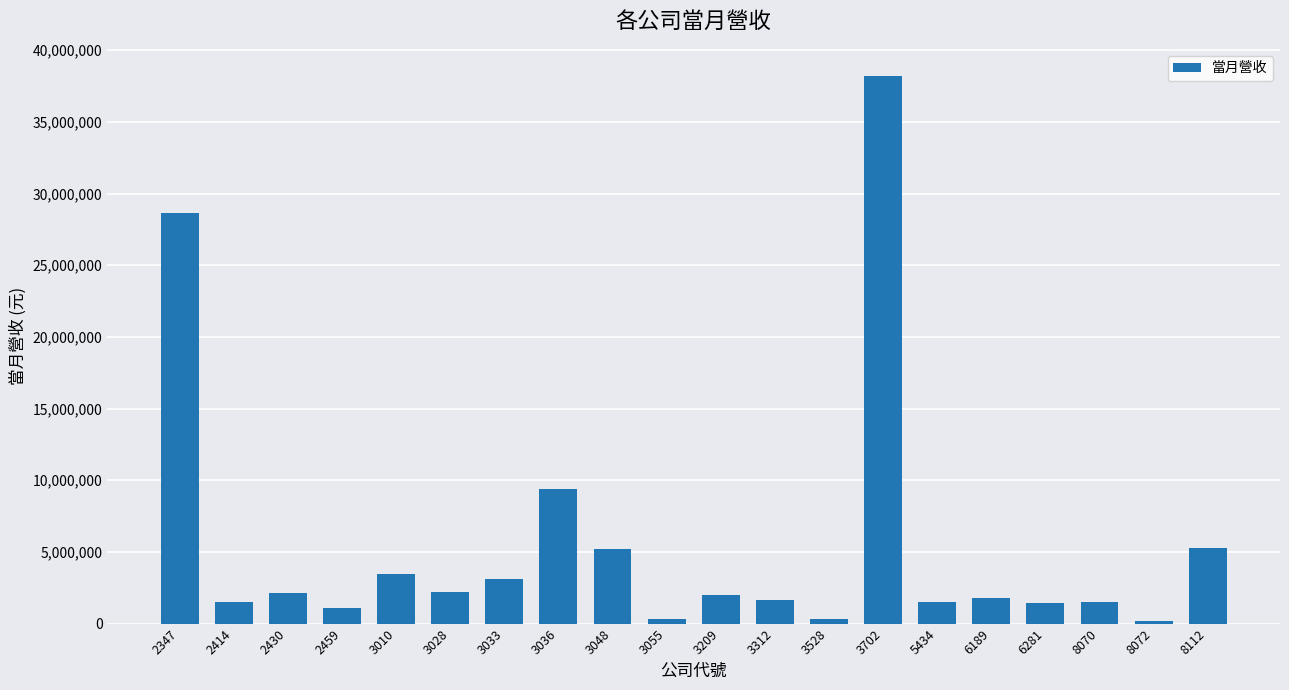

What is the ratio of the value at 8070 to the value at 2430?

0.7